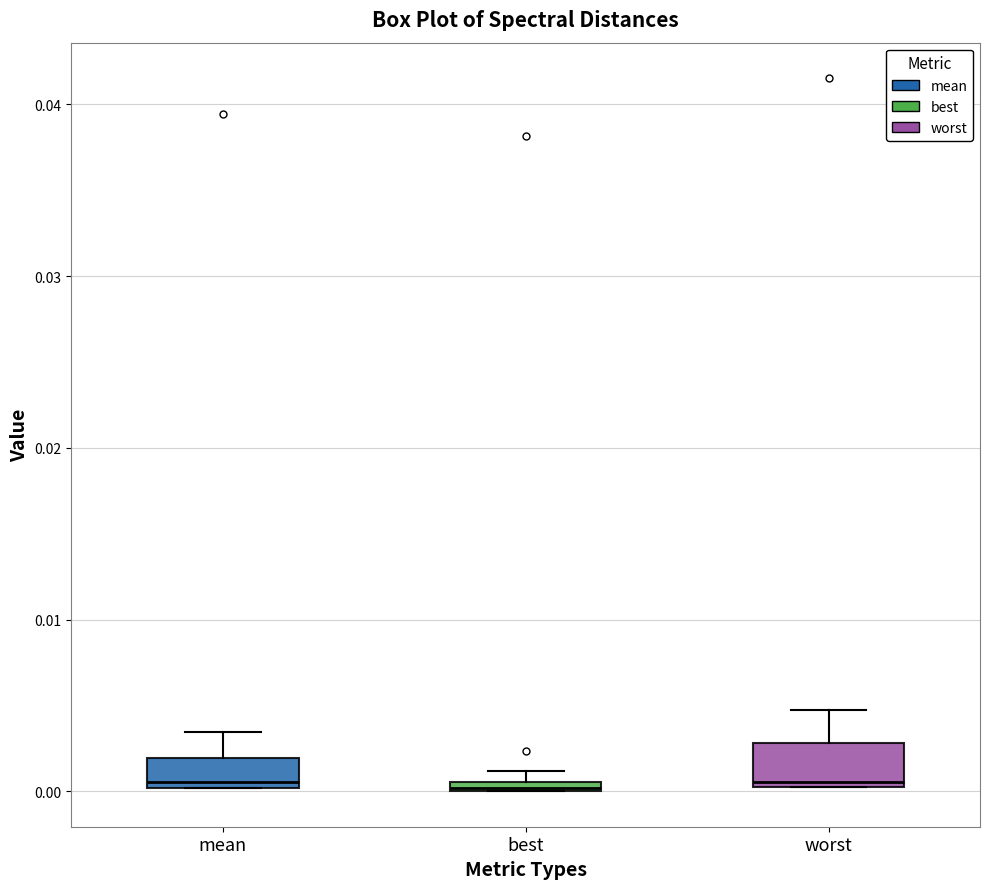

Where is the upper edge of the box for mean on the y-axis? The values are not printed on the chart, so give them approximately, as read against the axis.

0.002